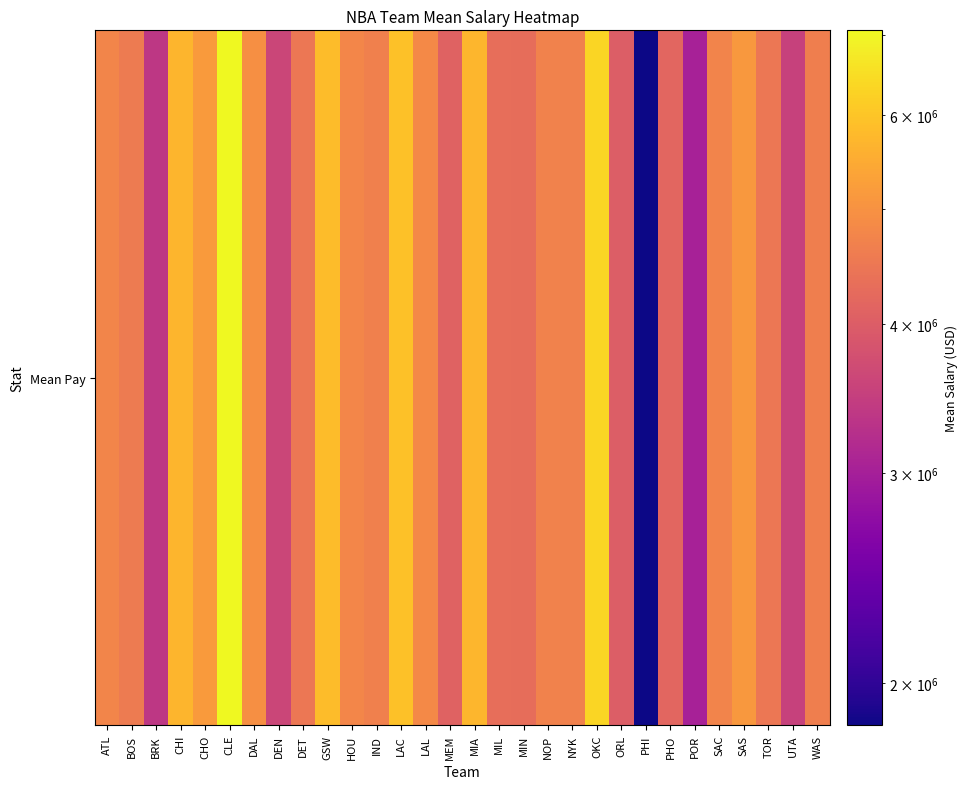

Where does the data first go above 4683985?

ATL